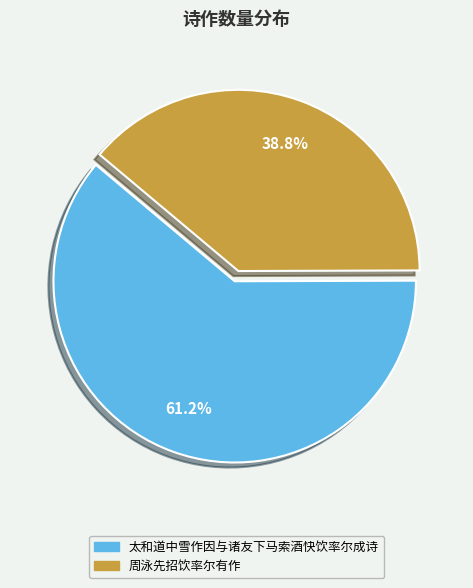

To the nearest percent, what is the average slice percentage?

50%